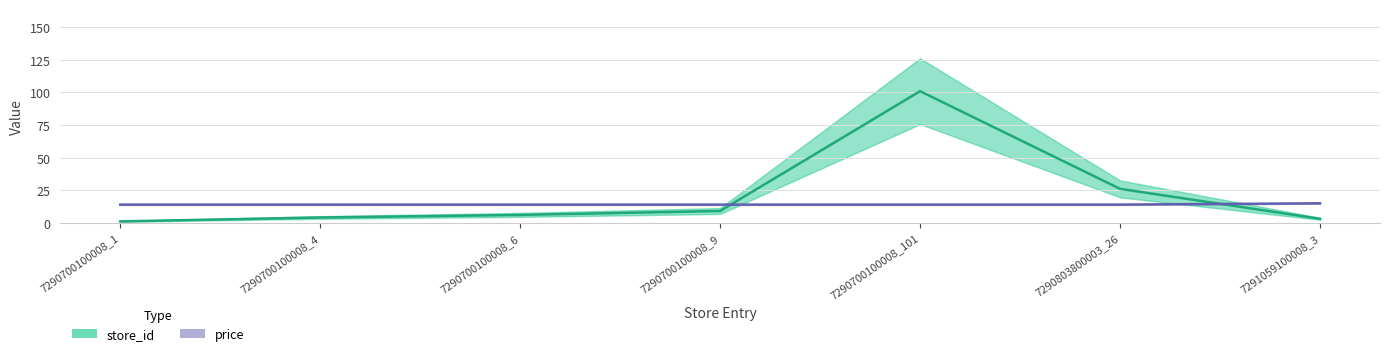

True or false: store_id and price cross at least once.

True